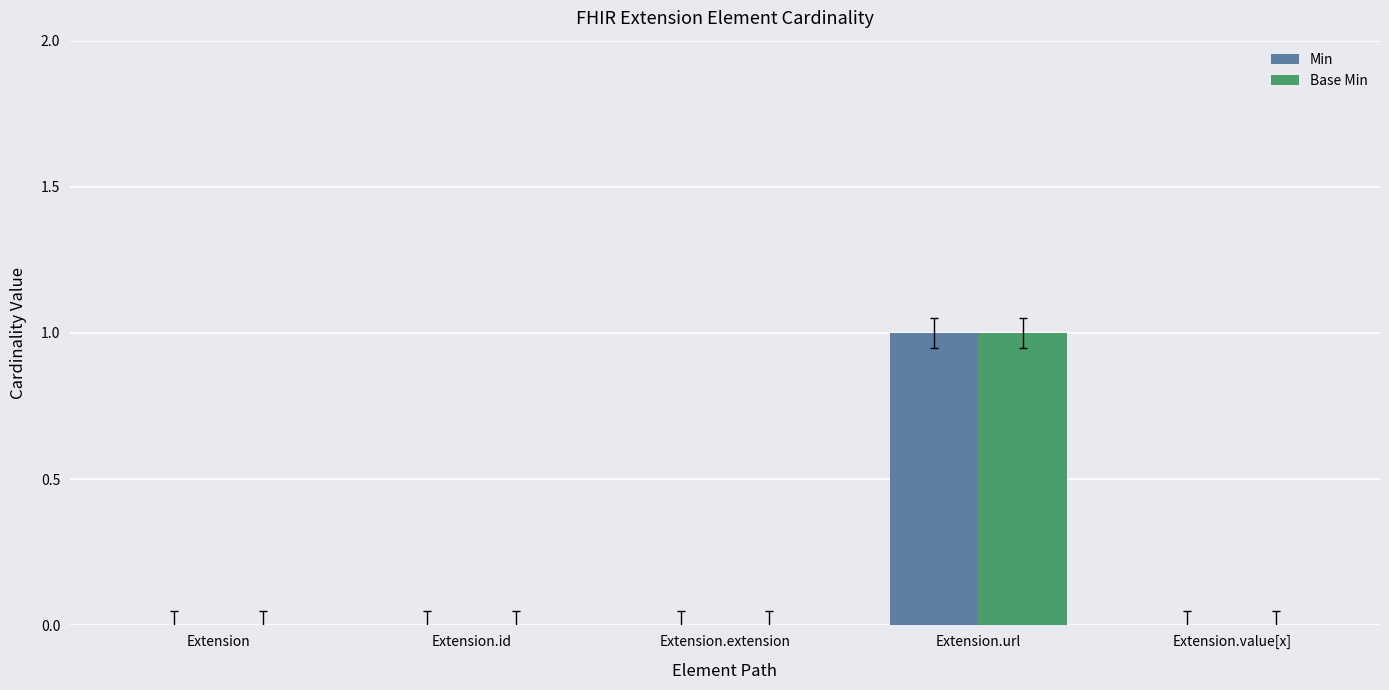

Reading right to left, list all the values displayed in this chart.

Min: 0	1	0	0	0
Base Min: 0	1	0	0	0